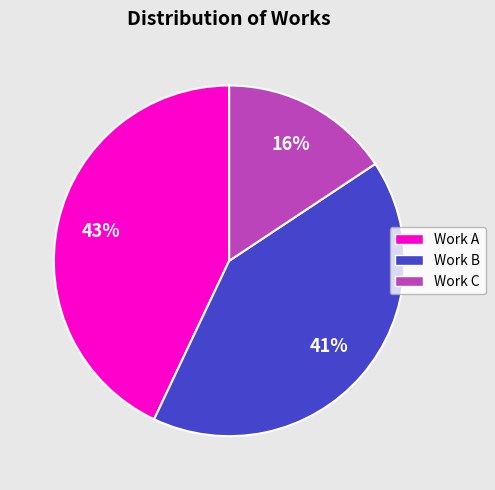

Combined, do Work A and Work C account for over 50%?

Yes